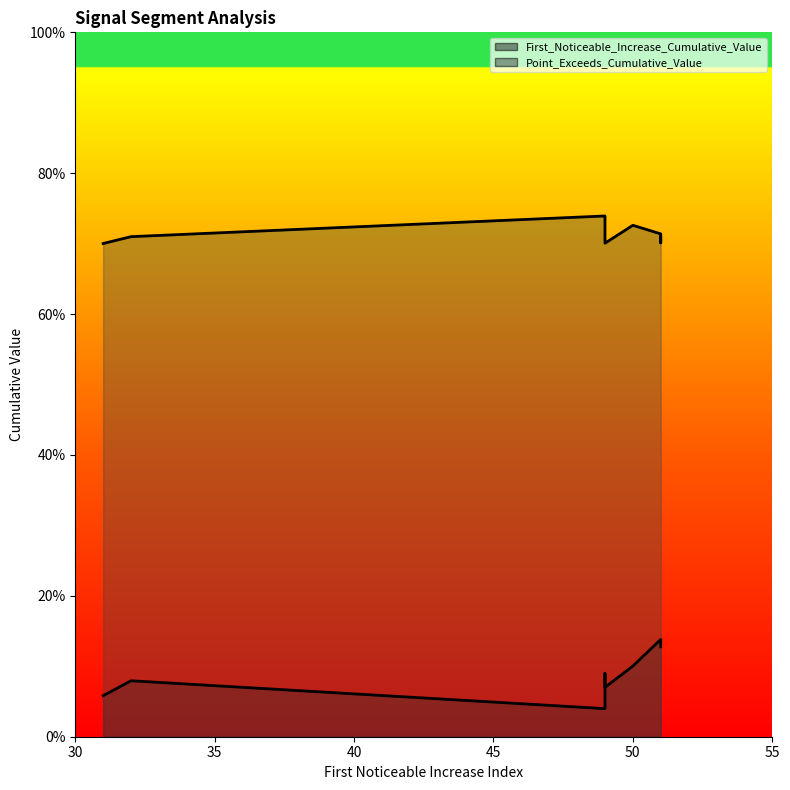

Is the value of First_Noticeable_Increase_Cumulative_Value at 49 greater than the value of Point_Exceeds_Cumulative_Value at 50?

No